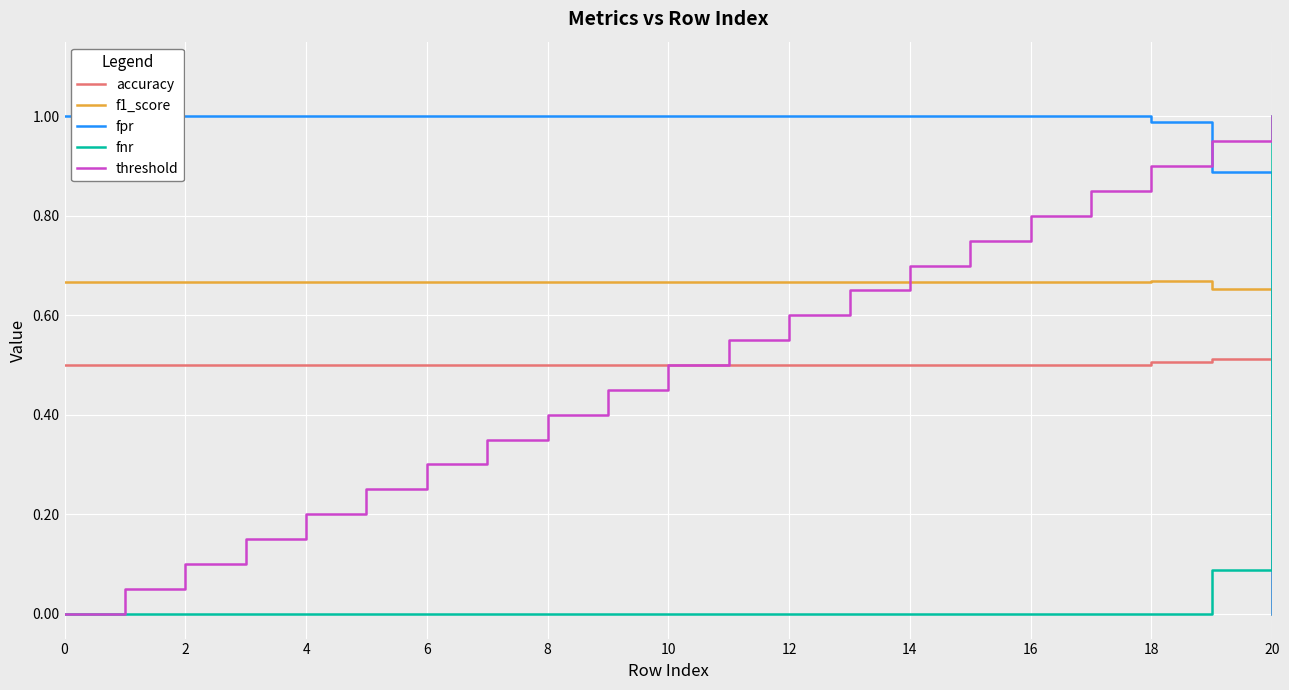

How many times do fpr and fnr cross each other?

1